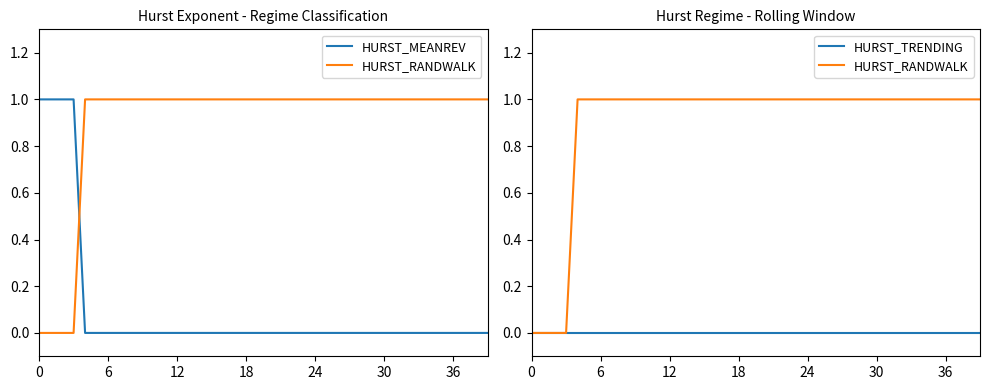

True or false: HURST_RANDWALK and HURST_TRENDING intersect in this chart.

False